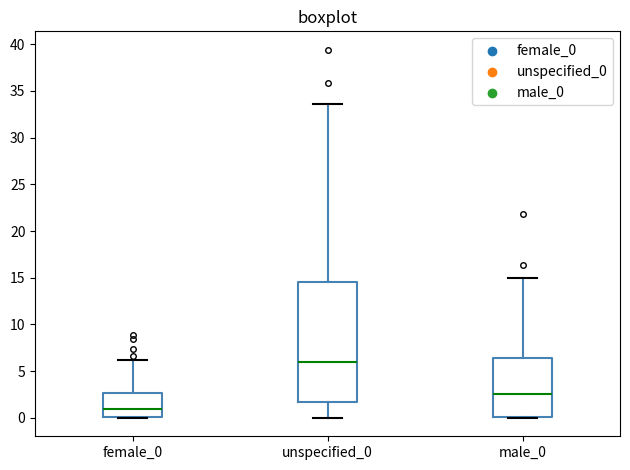

Reading left to right, read every box against the y-axis: the position of its median line, the range the box covers, and the ends of its whiskers. The values are not printed on the chart, so give them approximately, as read against the axis.

female_0: median 1.0, box 0.0 to 2.5, whiskers 0.0 to 6.0
unspecified_0: median 6.0, box 1.5 to 14.5, whiskers 0.0 to 33.5
male_0: median 2.5, box 0.0 to 6.5, whiskers 0.0 to 15.0